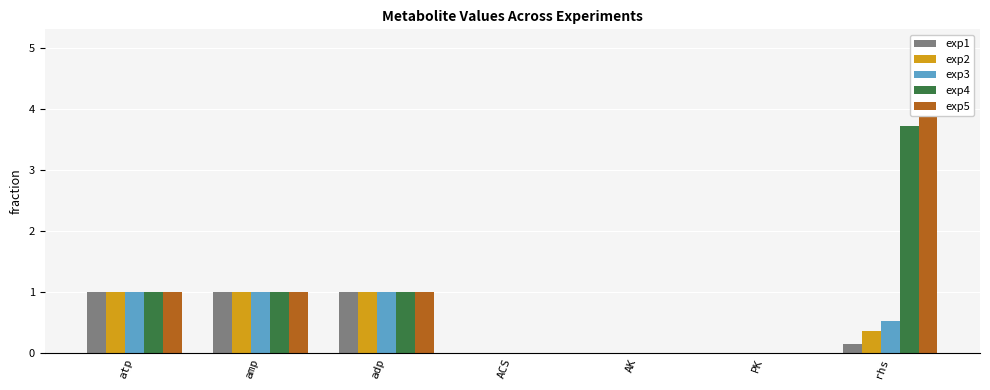

The value of exp4 at atp is 0.5. True or false?

False